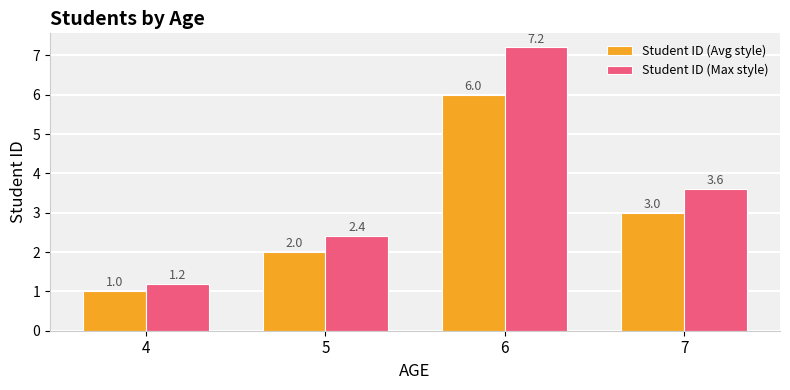

The value of Student ID (Avg style) at 5 is 0.4. True or false?

False